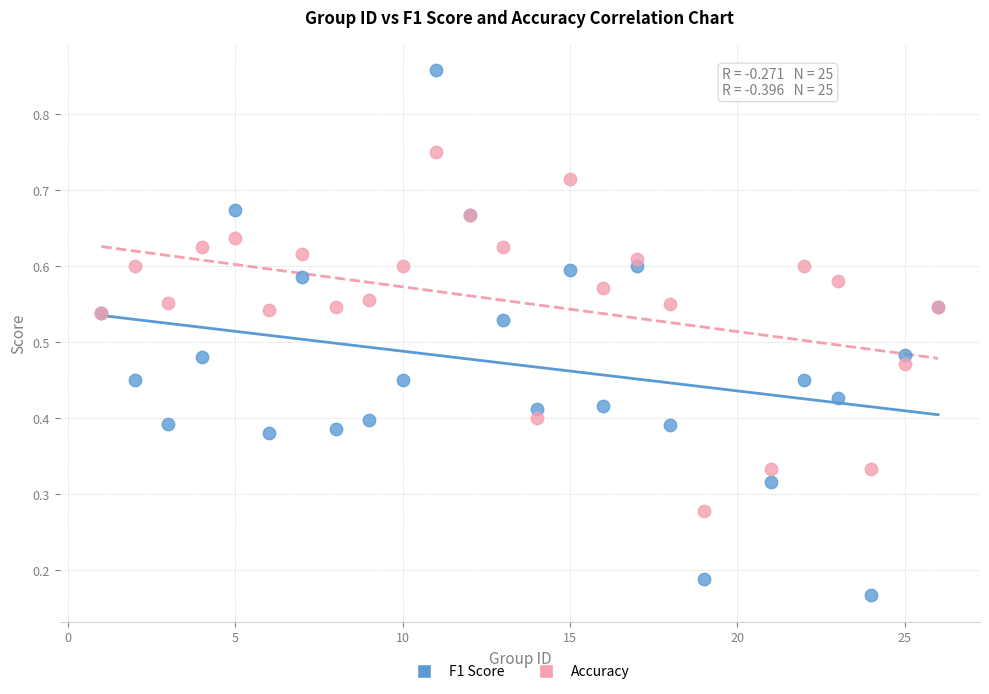

Which series contains the lowest Y value?

F1 Score